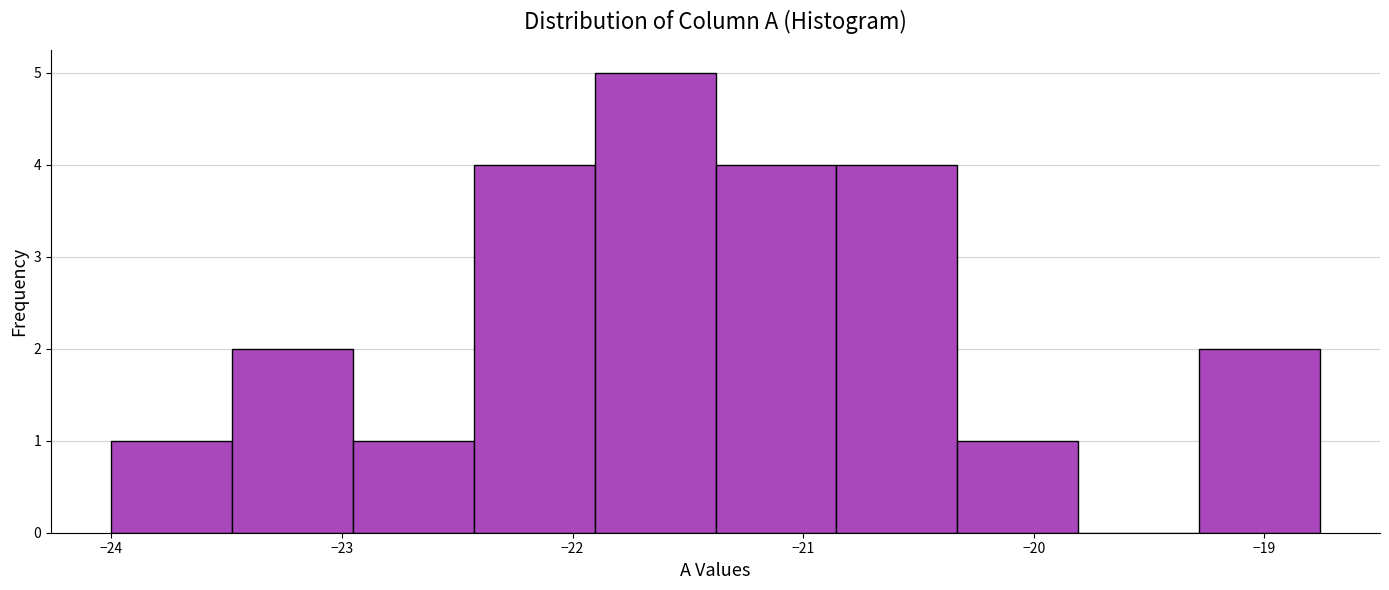

Which range on the x-axis has the tallest bar?

-21.9 to -21.4